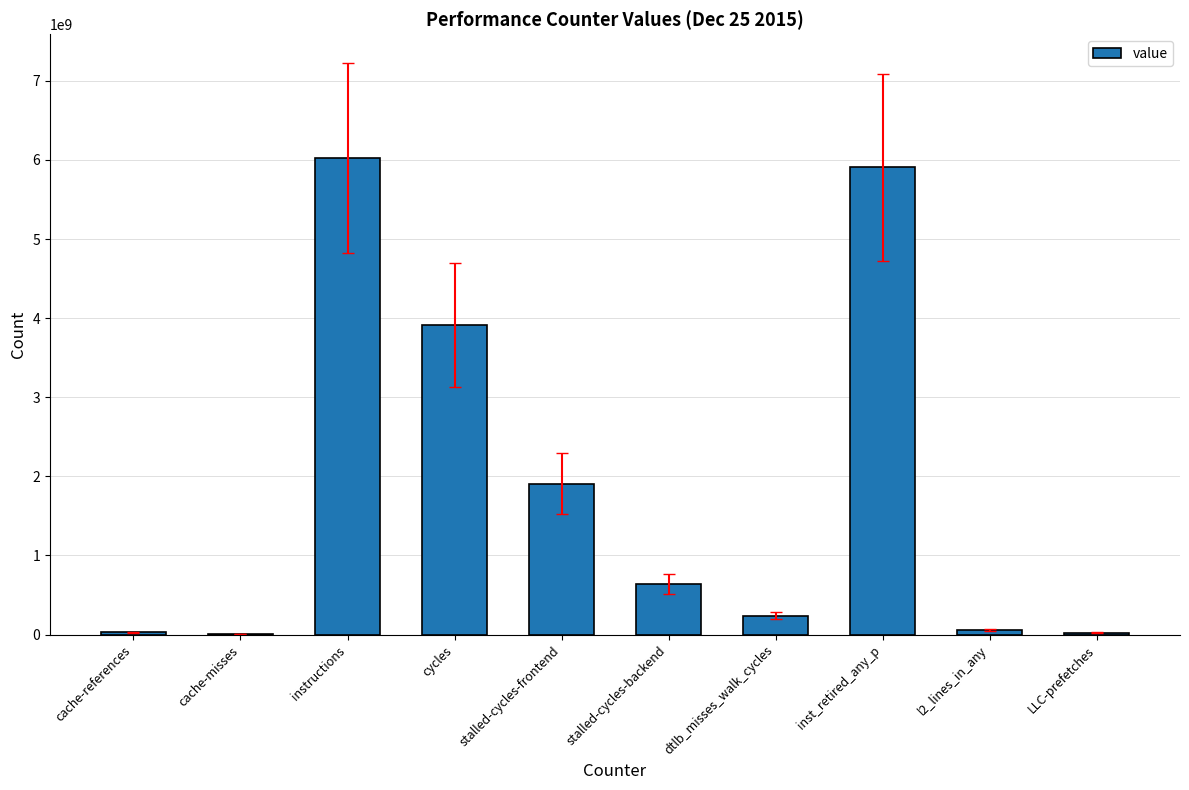

What is the sum of the values at instructions and l2_lines_in_any?

6079346146